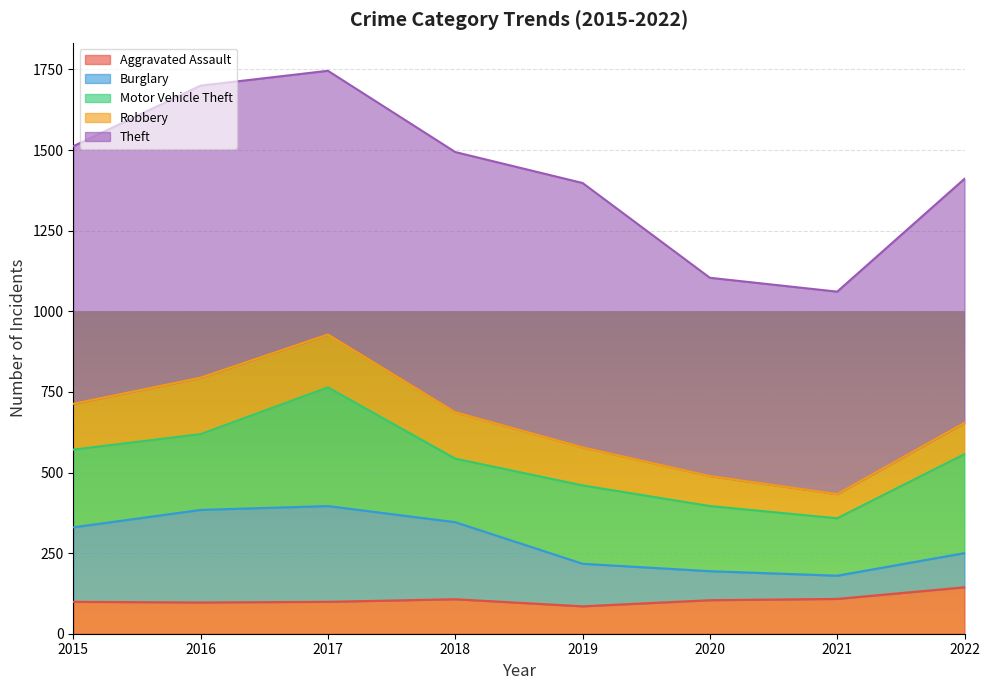

What is the sum of all Aggravated Assault values?

843